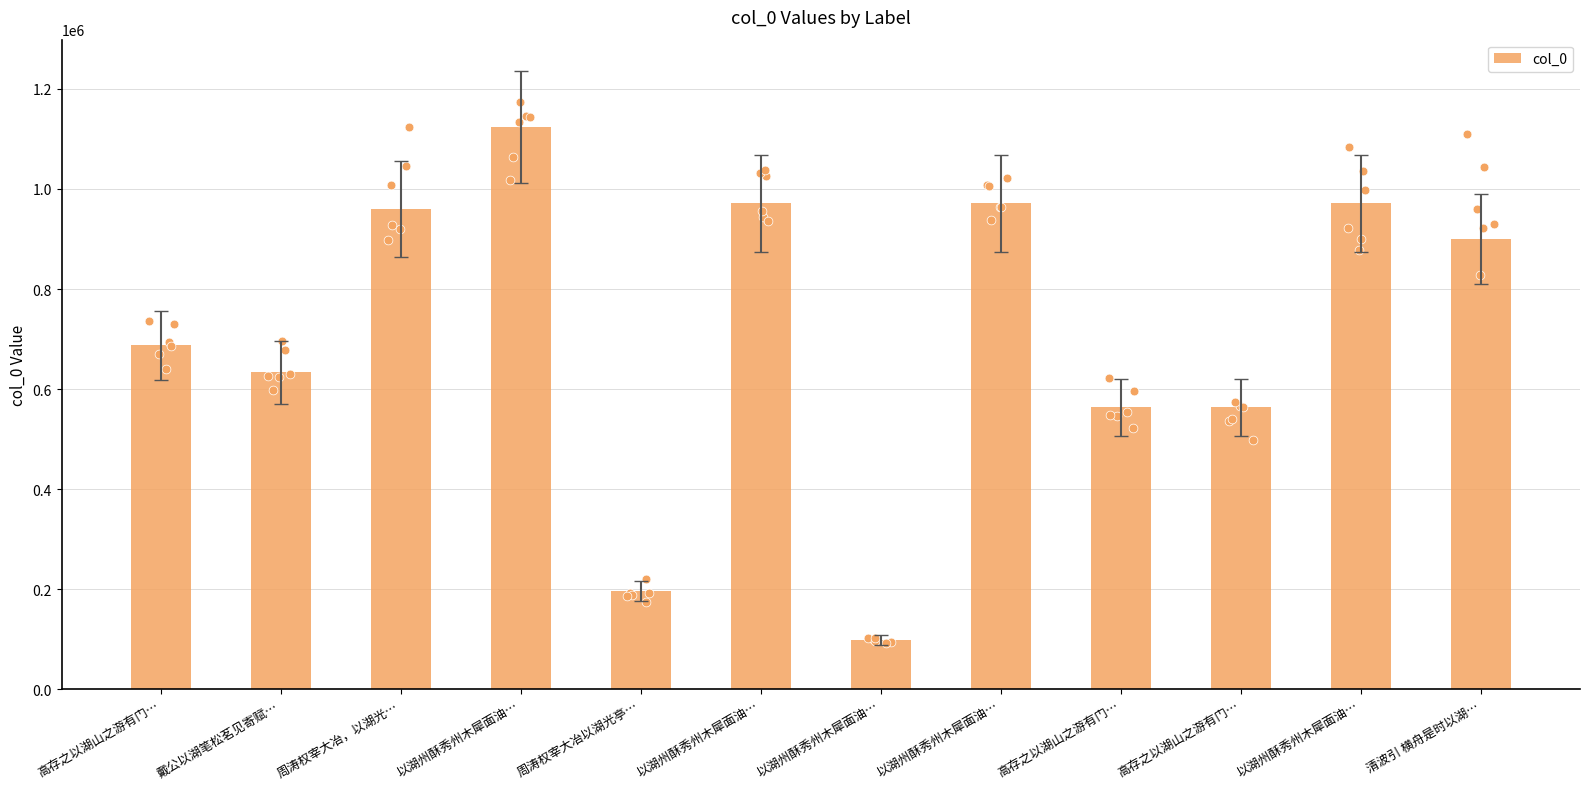

What is the change in value from 周涛权宰大冶，以湖光… to 以湖州酥秀州木犀面油…?

+164323